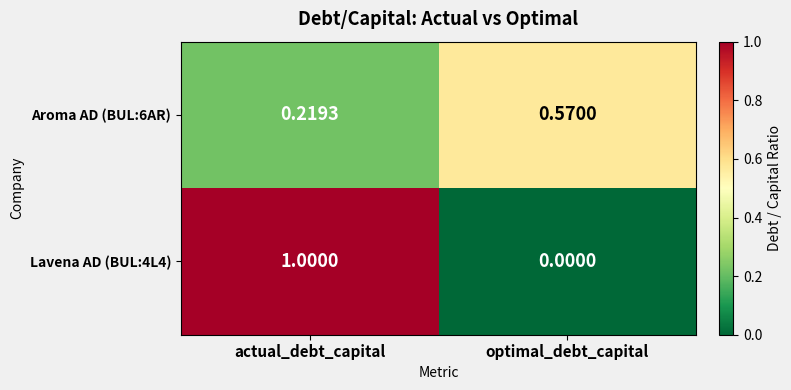

List the labels in order of Aroma AD (BUL:6AR) value, smallest first.

actual_debt_capital, optimal_debt_capital